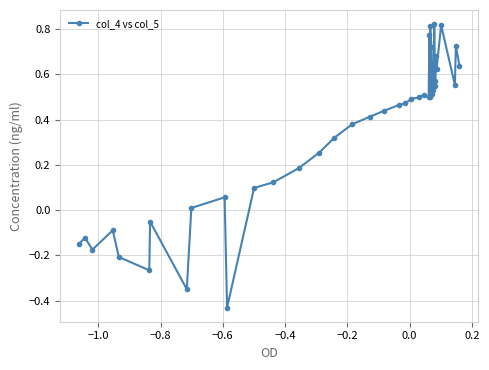

True or false: the data has more than 1 interior local peaks.

True